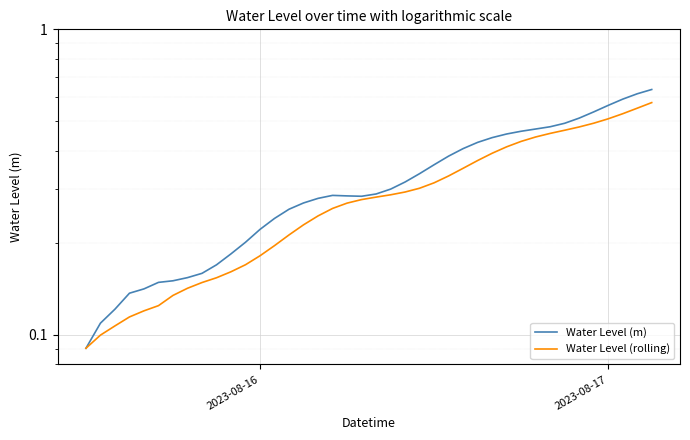

What is the value of the Water Level (rolling) point at the 19th from the left?

0.3